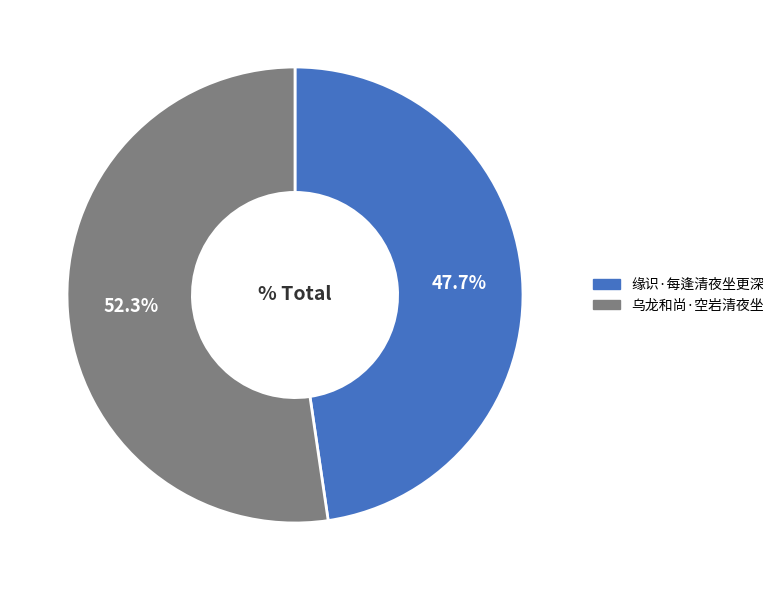

What percentage is the 缘识·每逢清夜坐更深 slice, to the nearest percent?

48%